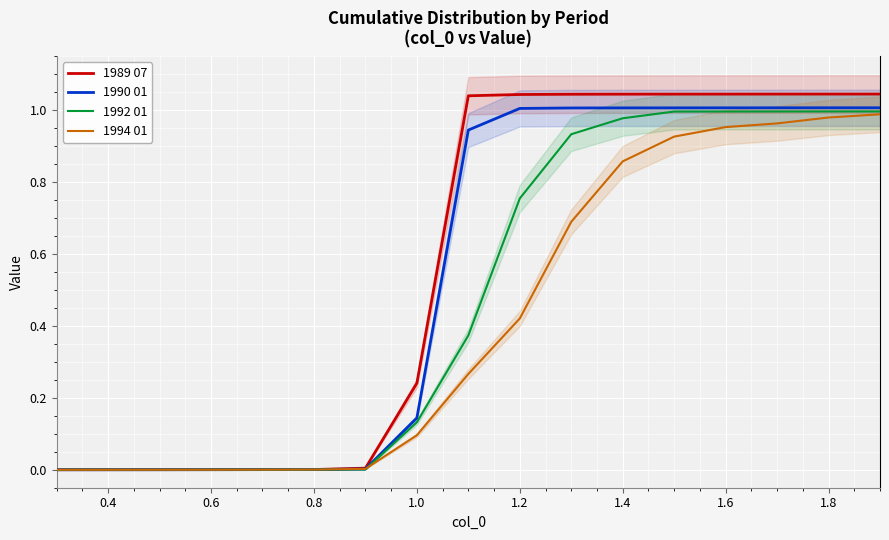

Is the value of 1992 01 at 1.2 greater than the value of 1994 01 at 0.6?

Yes